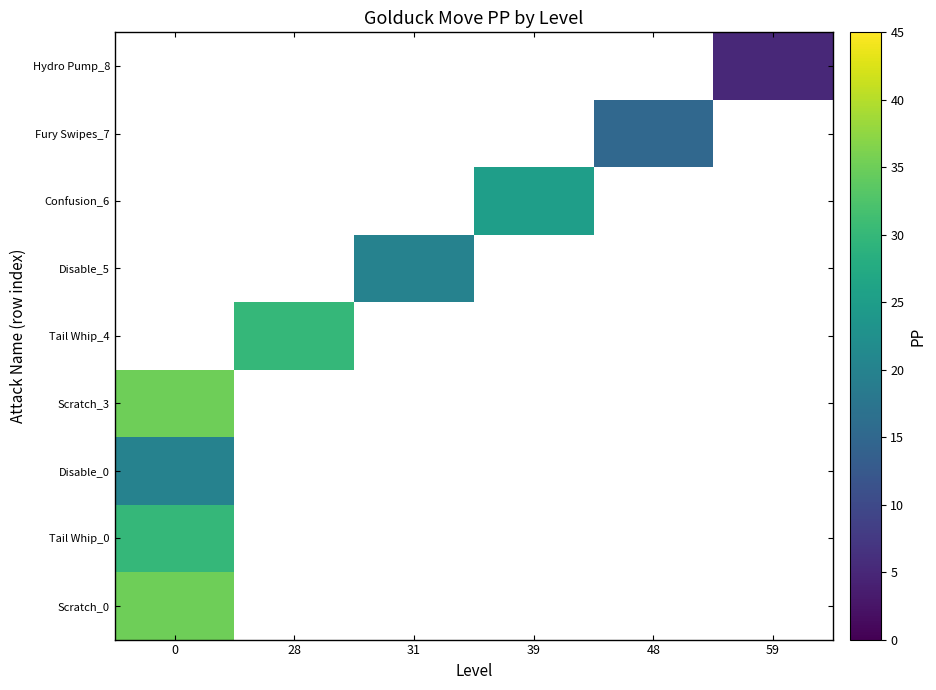

The Fury Swipes_7 series shows 15 at 48. True or false?

True